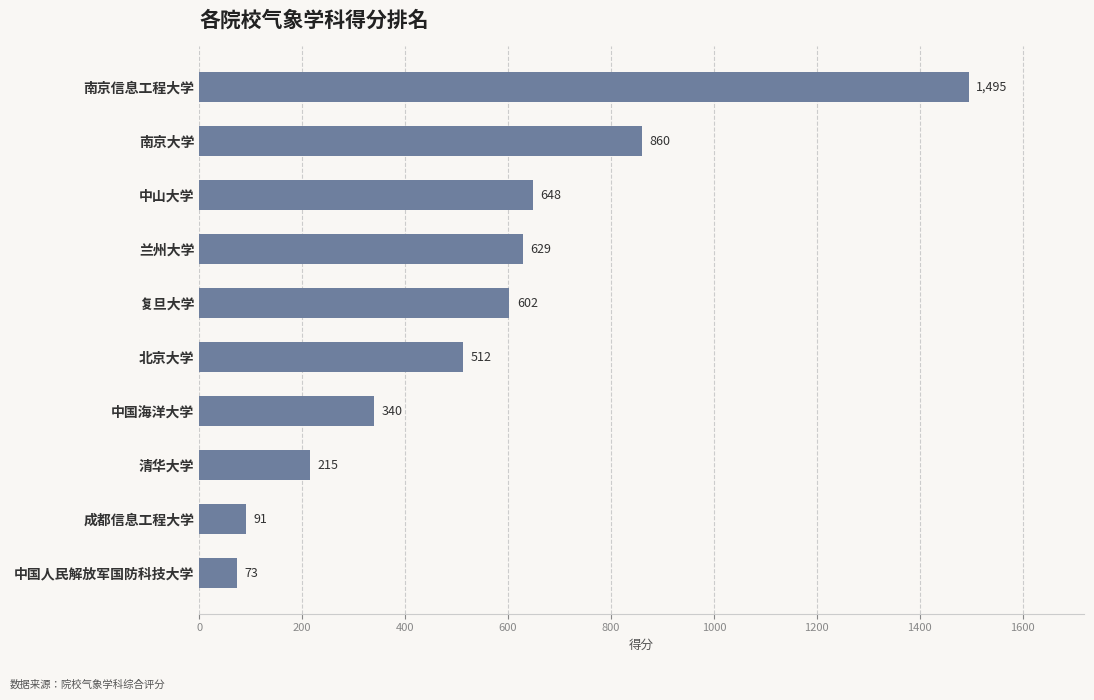

What is the smallest value displayed?

73